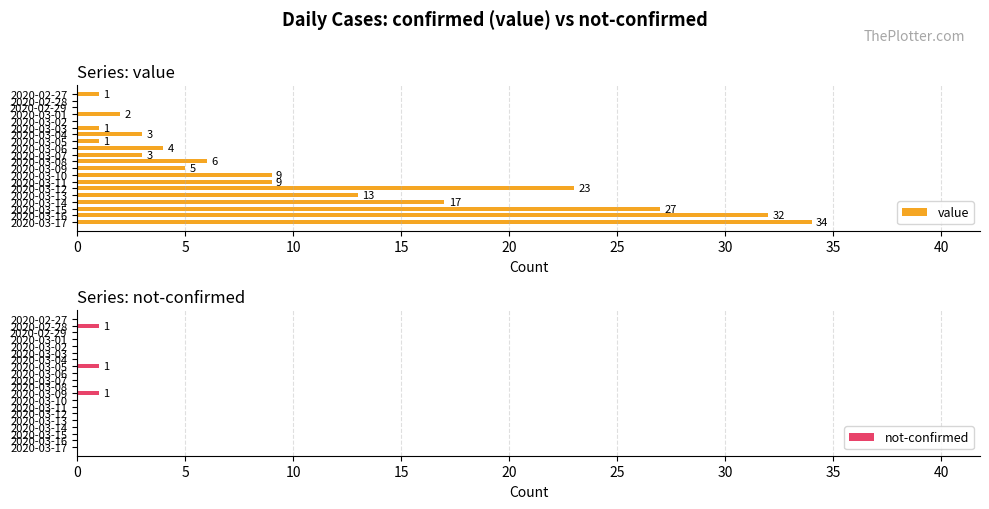

What is the difference between the second highest and second lowest values in the not-confirmed series?

1